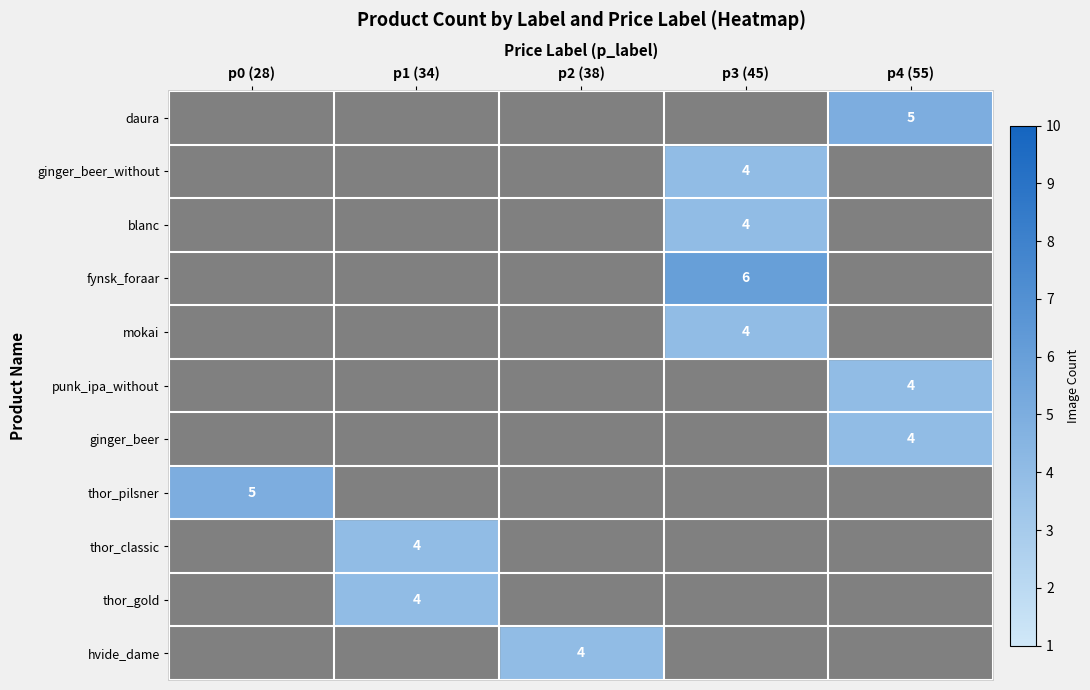

True or false: thor_gold has a value of 4 at p1 (34).

True